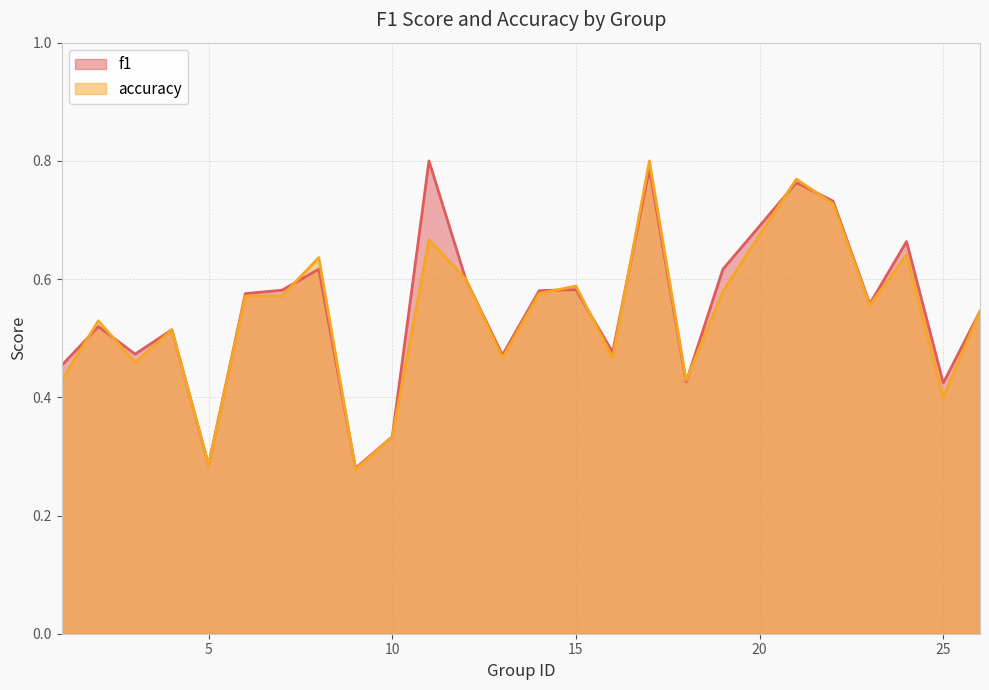

What is the value of the accuracy point at the 4th from the left?

0.5